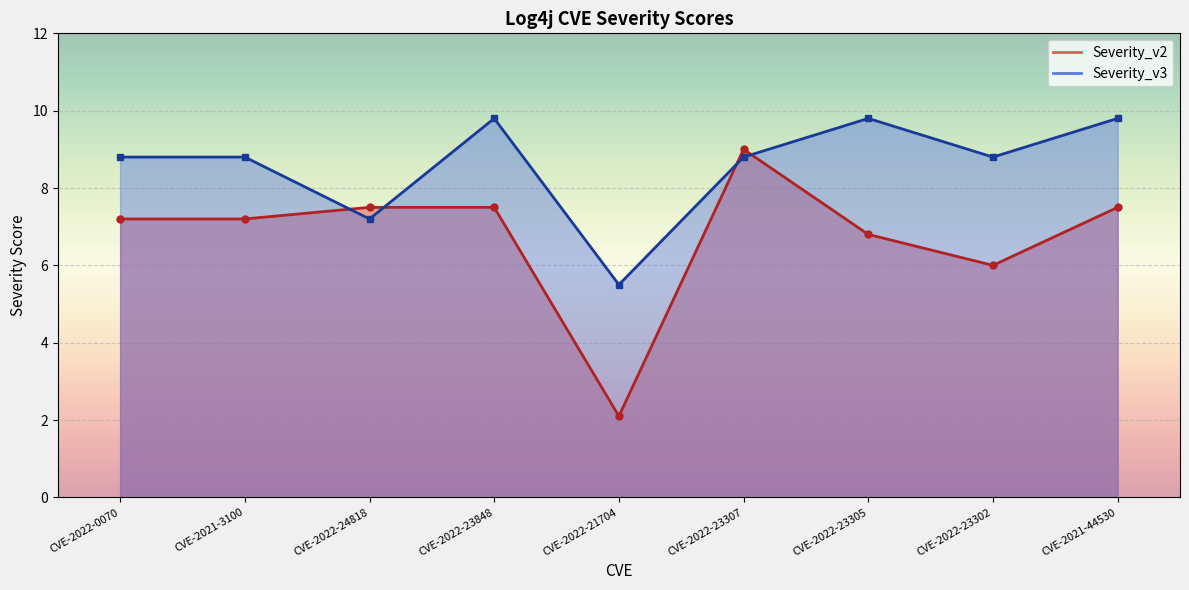

What is the approximate value of Severity_v3 at CVE-2021-44530?

9.8